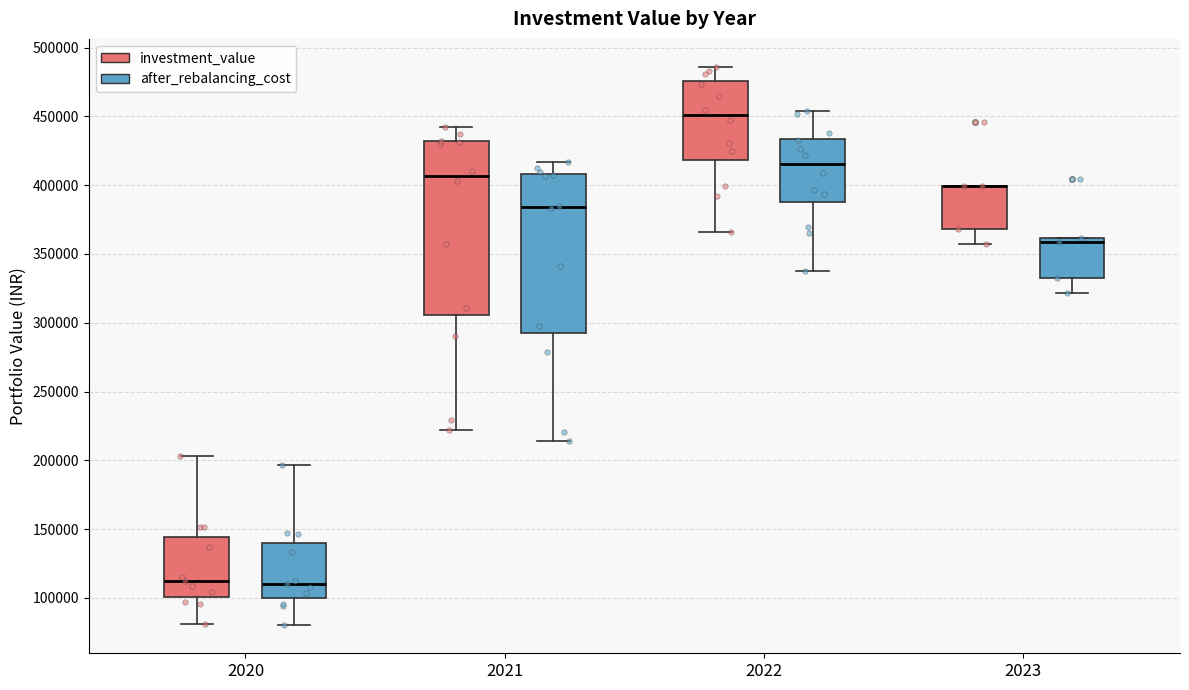

Which box is the tallest, from its lower edge to its upper edge?

2021 (investment_value)